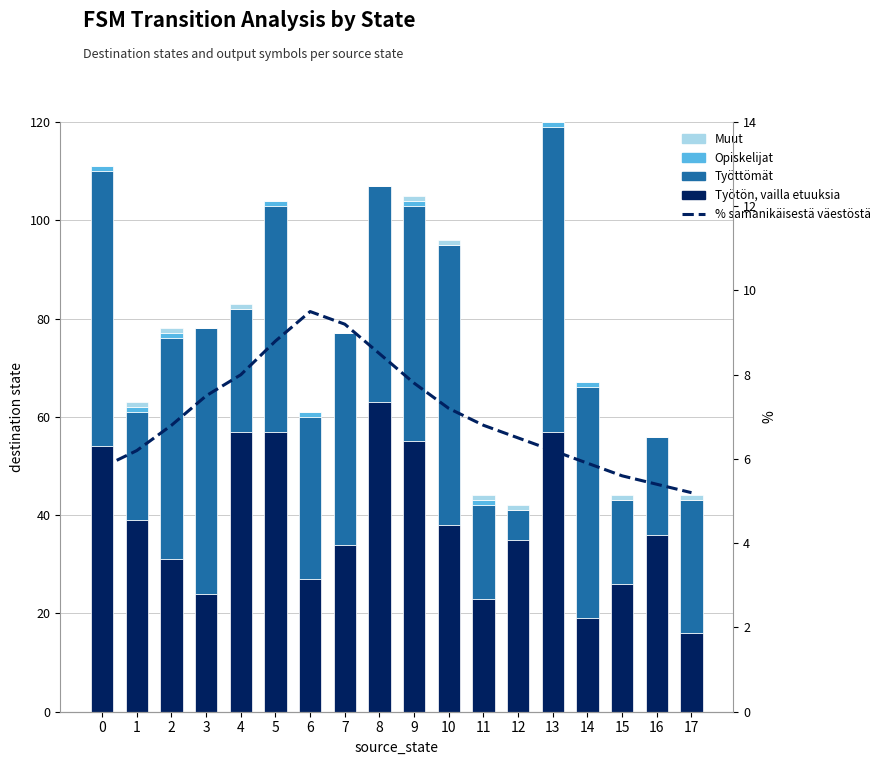

The value of Työtön, vailla etuuksia at 7 is 20.7. True or false?

False